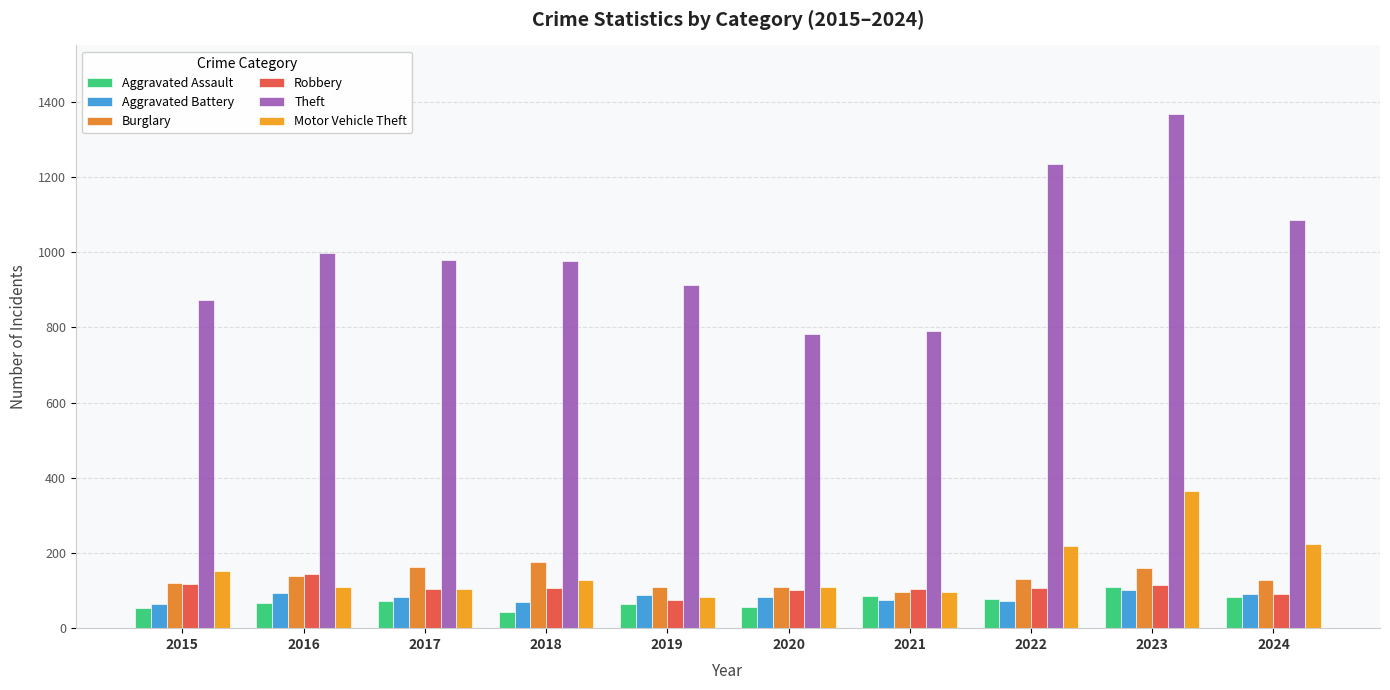

Is the value of Robbery at 2016 greater than the value of Aggravated Battery at 2018?

Yes